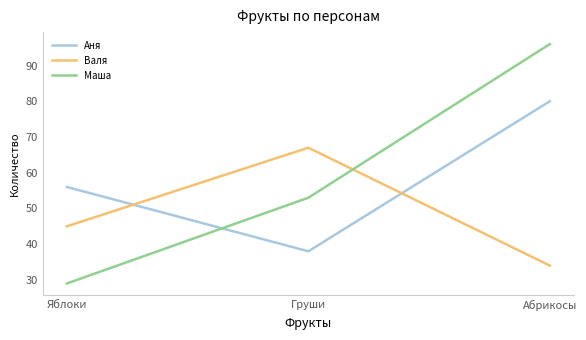

What is the difference between the highest and lowest values at Яблоки?

27